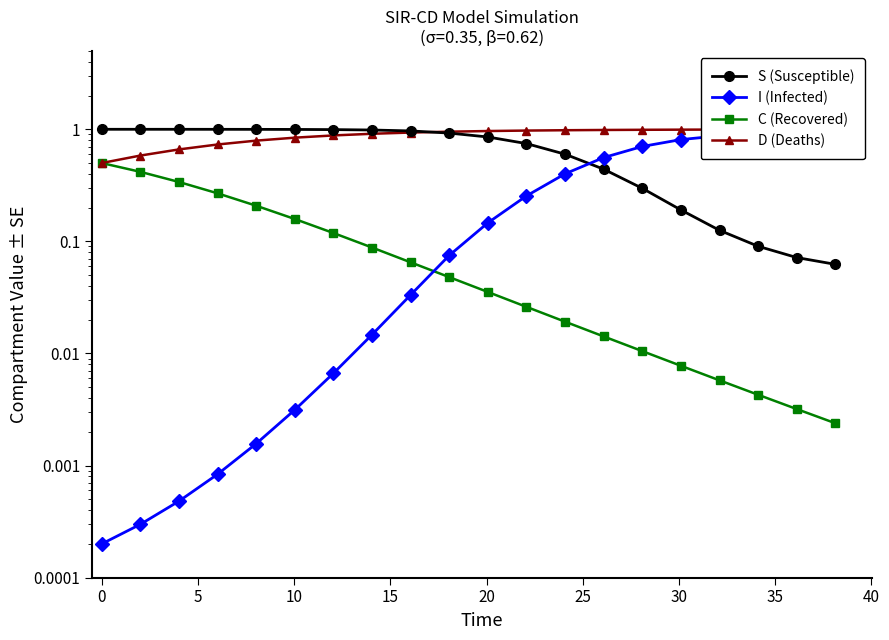

What is the highest value of the I (Infected) series?

0.9